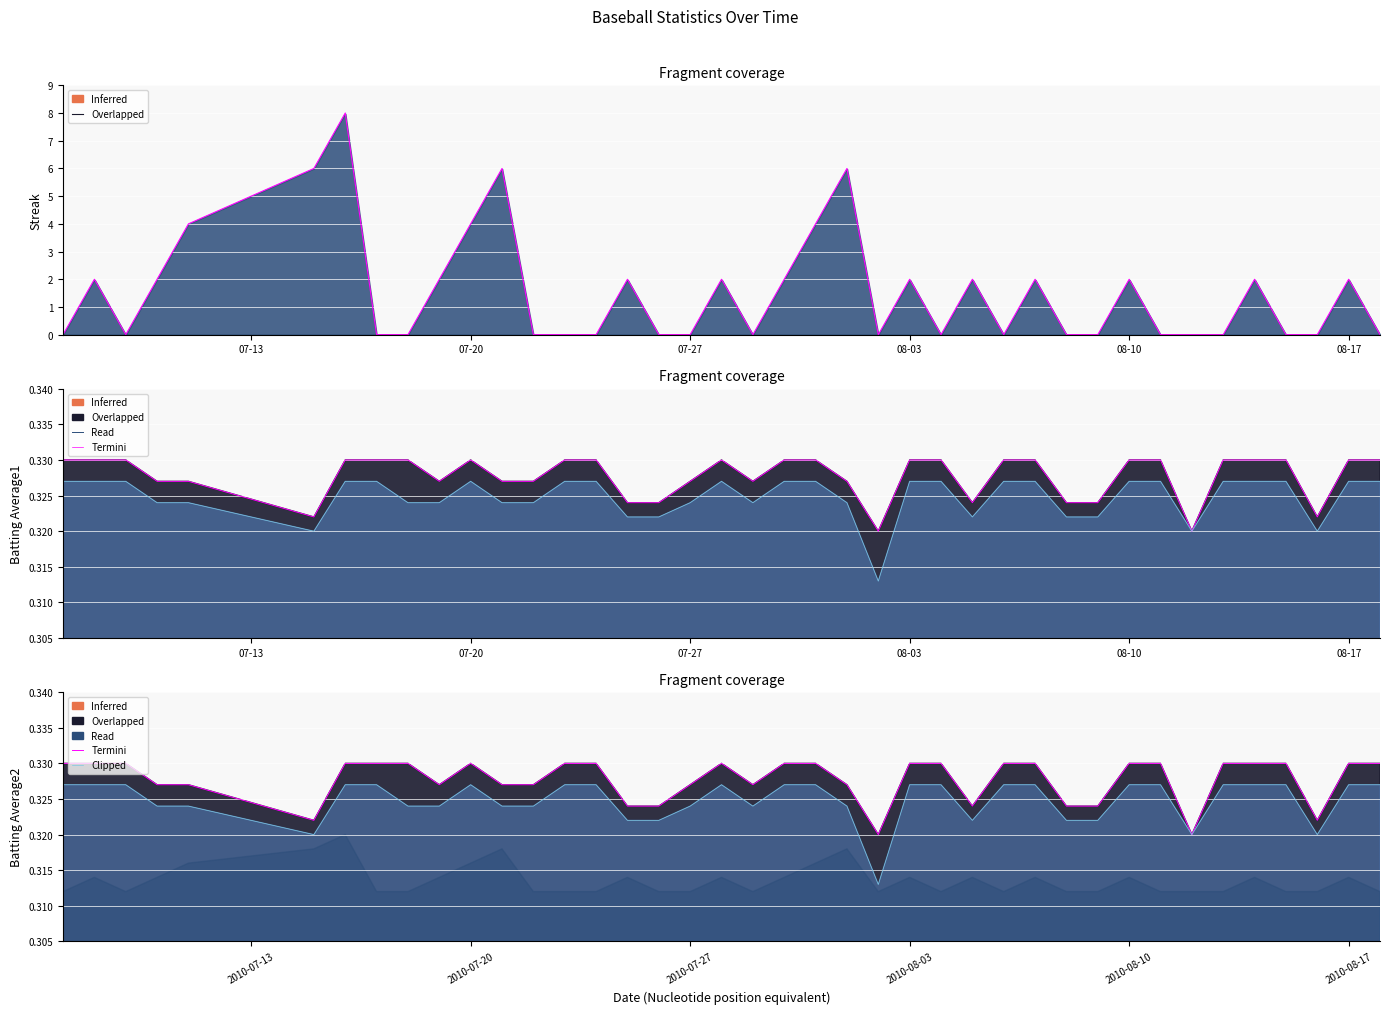

Reading left to right, extract all data points from this chart.

0	2	0	2	4	6	8	0	0	2	4	6	0	0	0	2	0	0	2	0	2	4	6	0	2	0	2	0	2	0	0	2	0	0	0	2	0	0	2	0